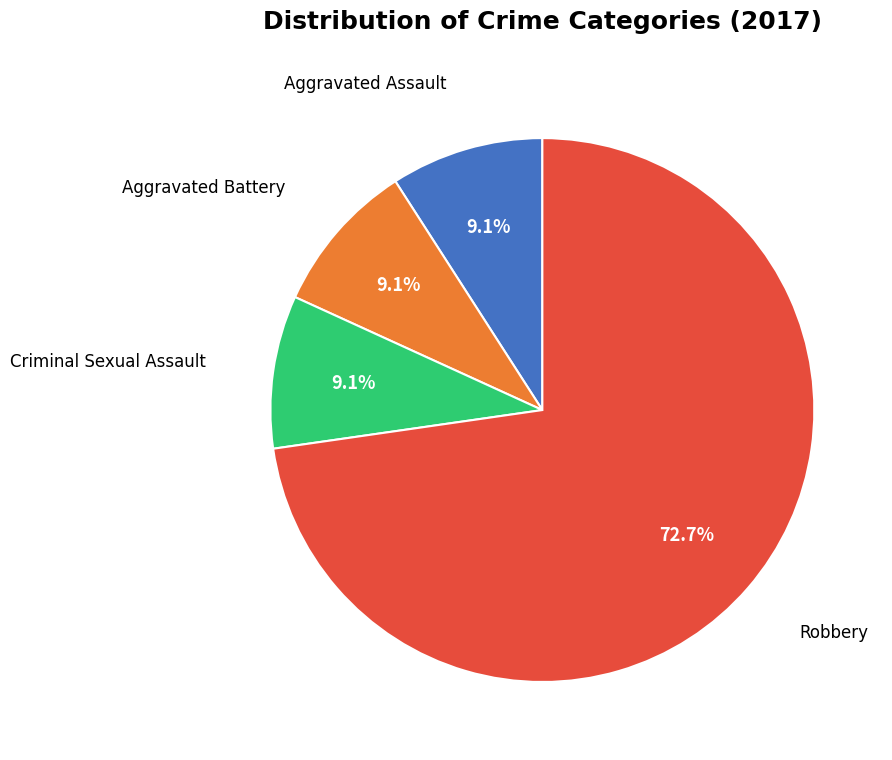

Is there a majority slice in this chart?

Yes